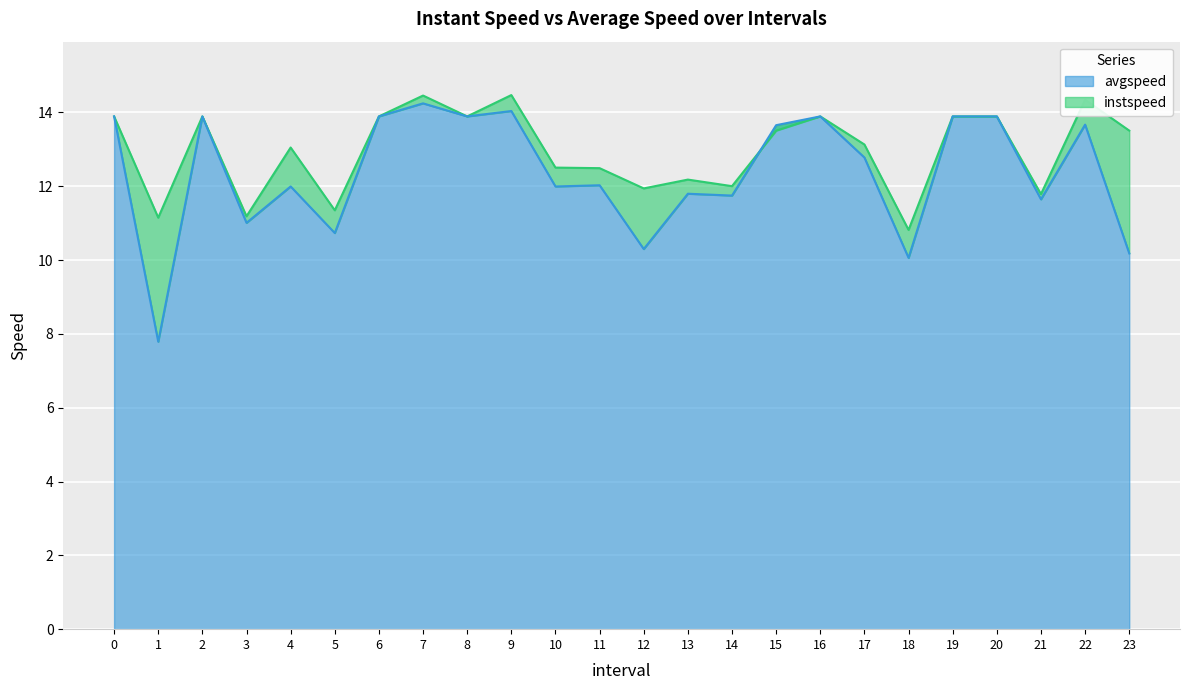

In instspeed, how many points are higher than both neighbors (excluding endpoints)?

7